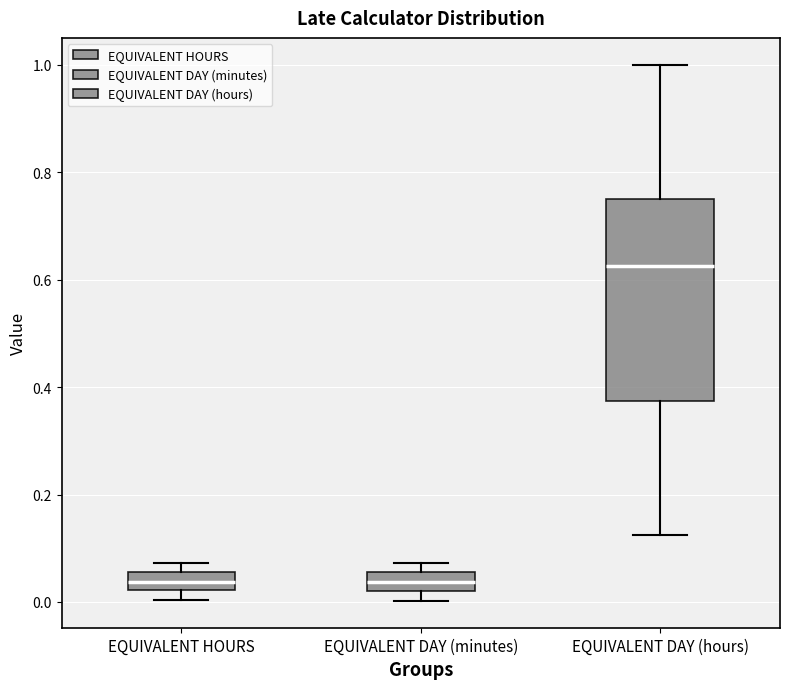

Where does the median line of the box for EQUIVALENT HOURS sit on the y-axis? The values are not printed on the chart, so give them approximately, as read against the axis.

0.04